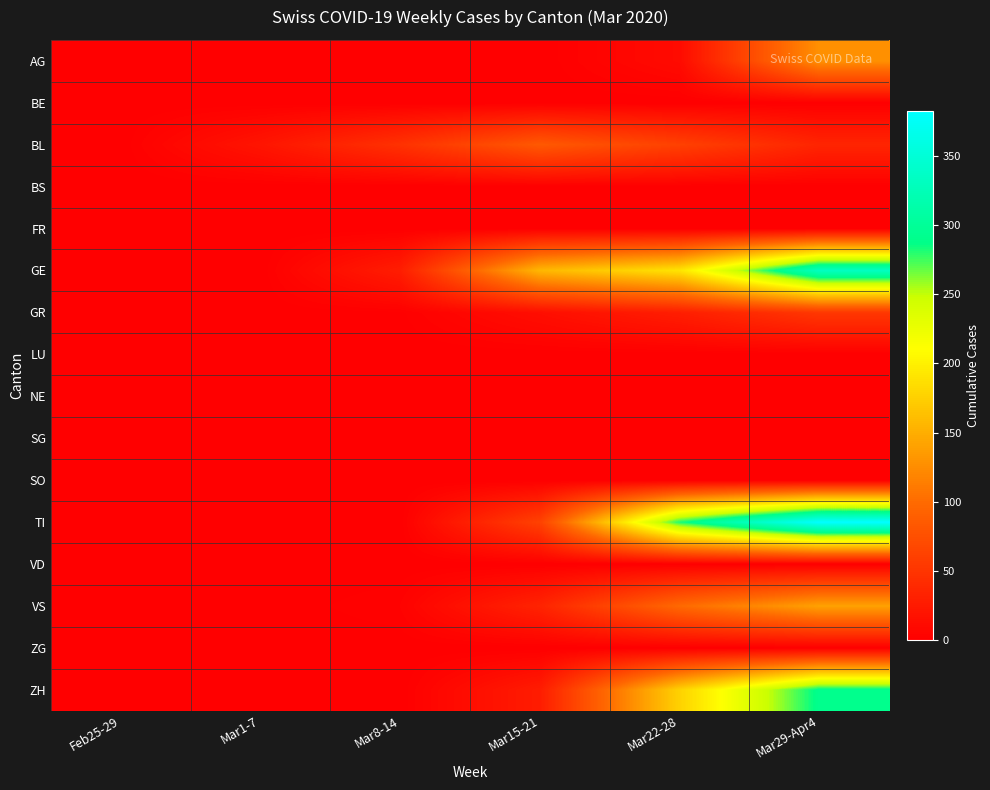

Which series has the largest total across all categories?

TI